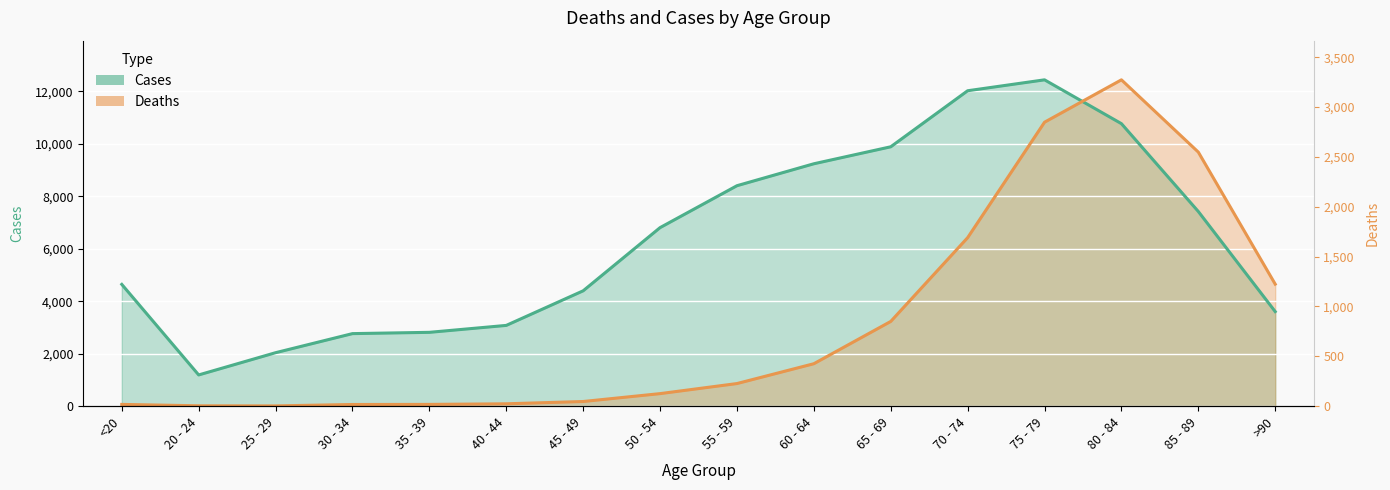

The value of Deaths at 65 - 69 is 3229.1. True or false?

True